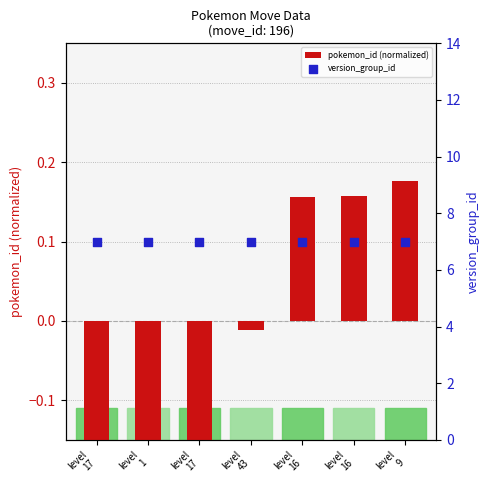

What are all the series names shown in the legend?

pokemon_id (normalized), version_group_id